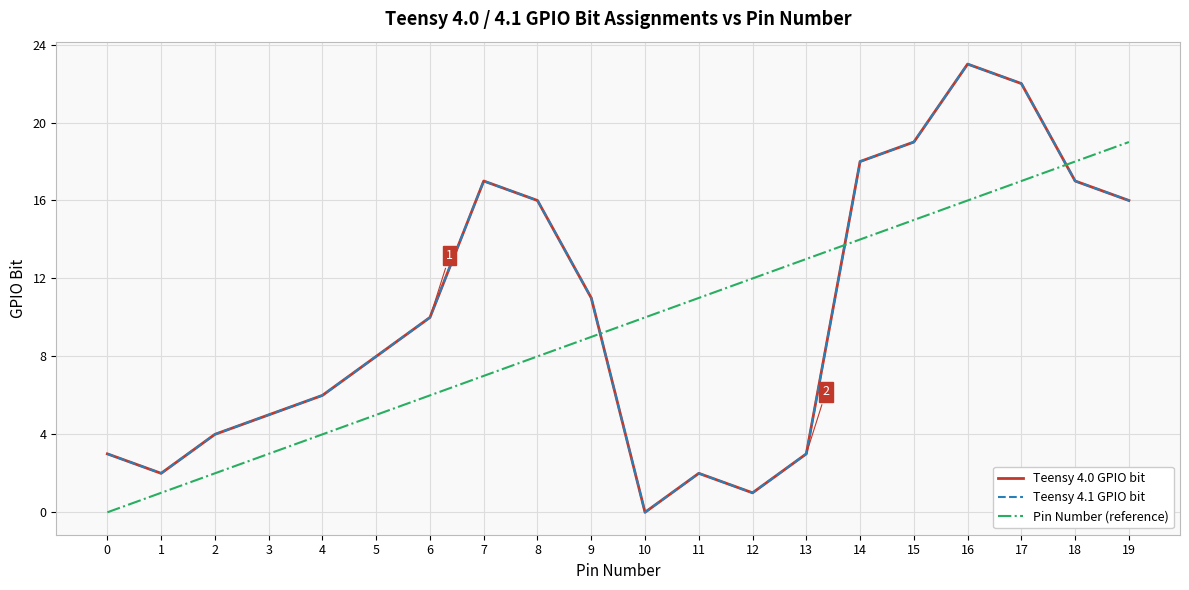

Does the chart have visible grid lines?

Yes